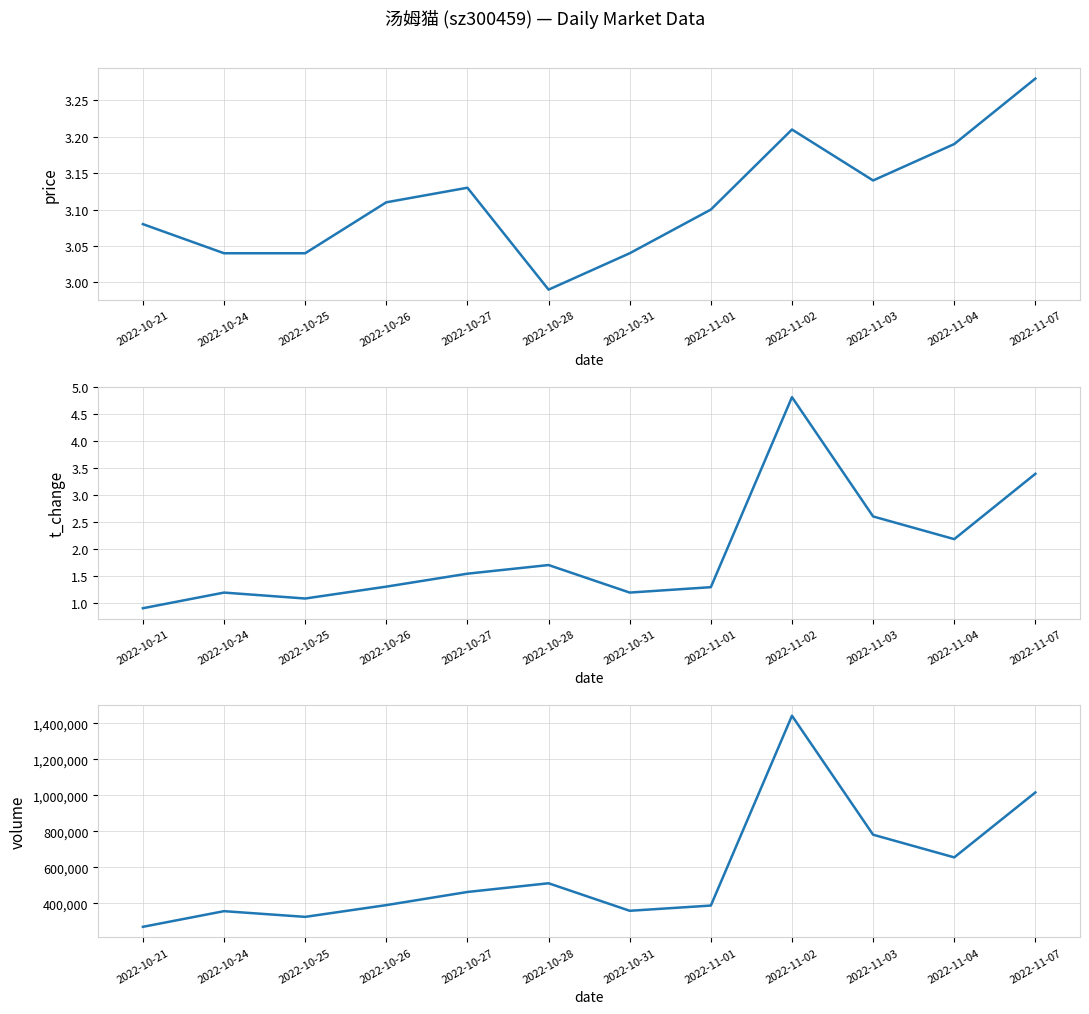

What value does the volume series have at 2022-11-04?

655031.0